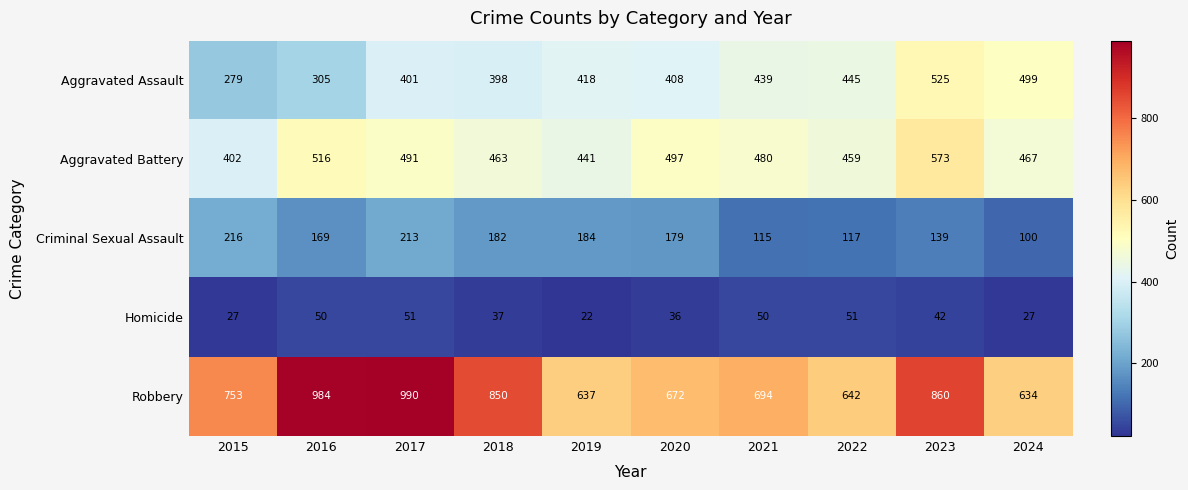

What is the greatest value displayed?

990